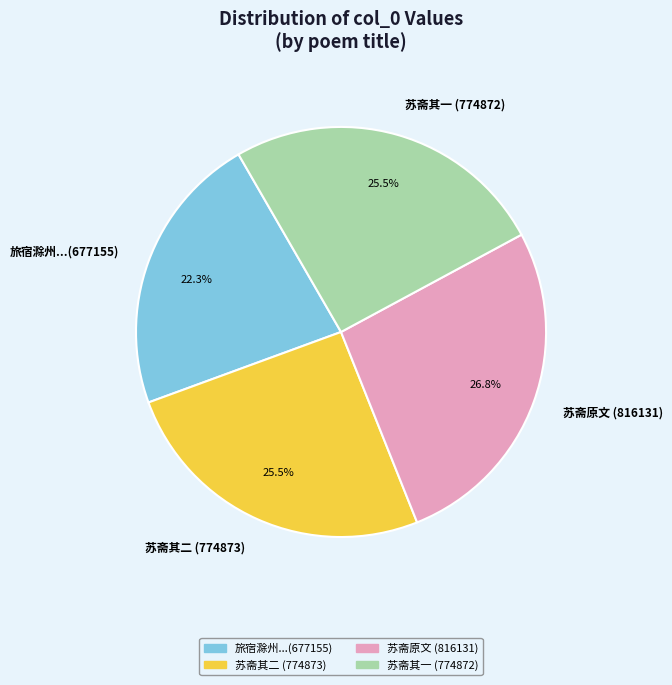

What is the ratio of the value at 旅宿滁州...(677155) to the value at 苏斋原文 (816131)?

0.8